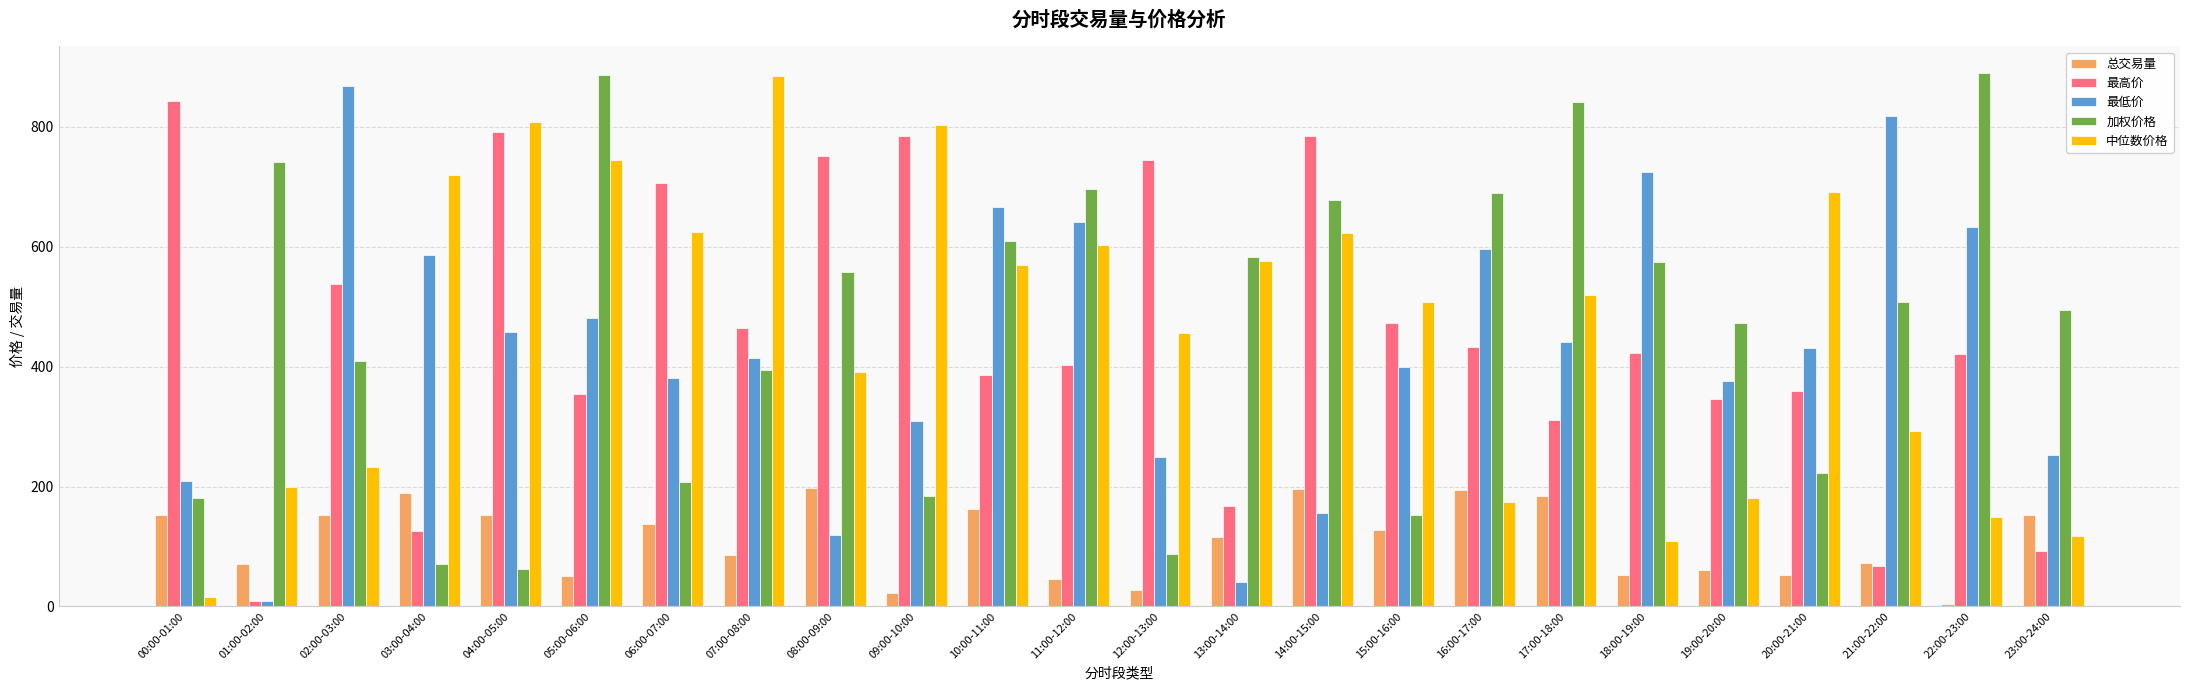

Are the bars grouped side by side (vs. stacked)?

Yes